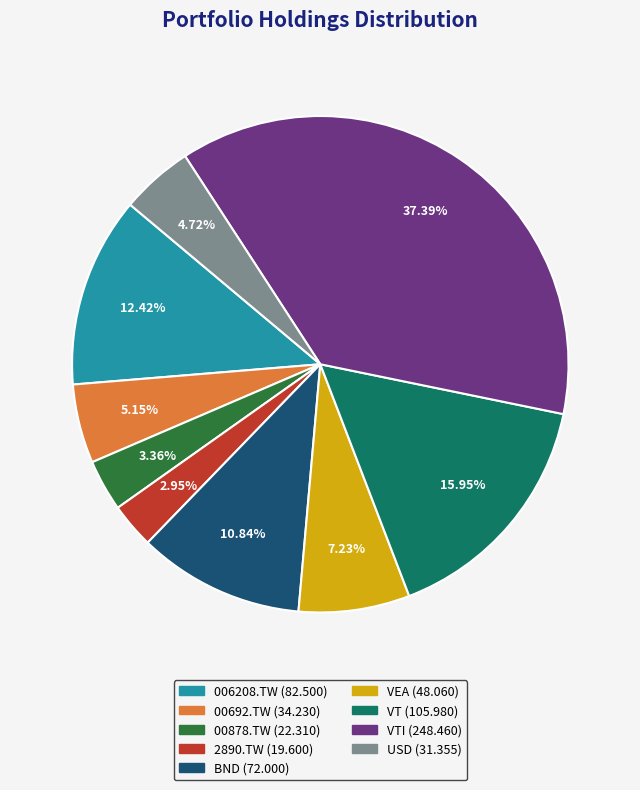

To the nearest percent, what is the average slice percentage?

11%